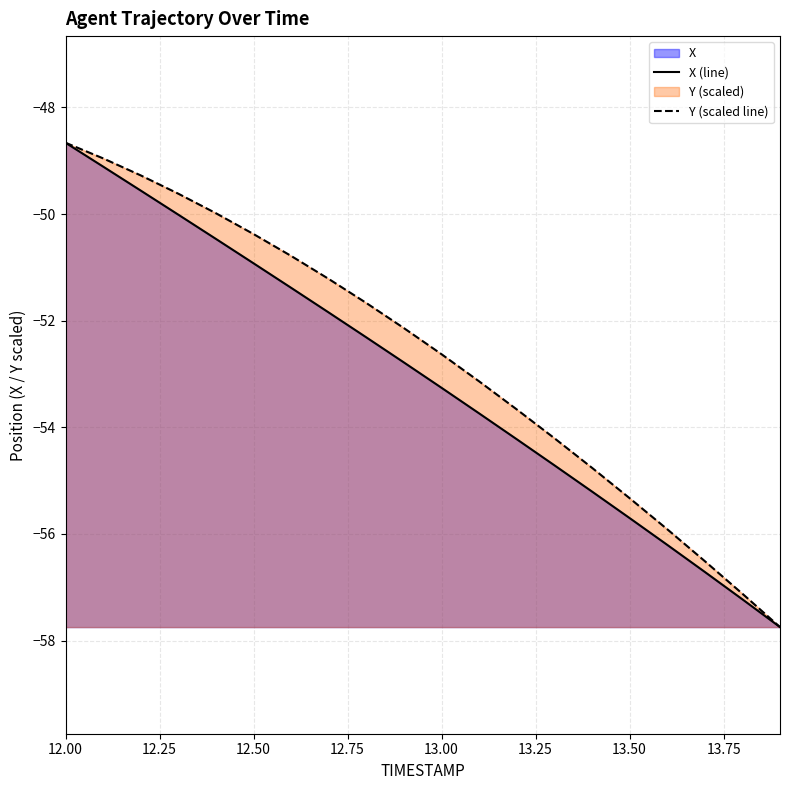

What is the difference between the highest and lowest values at 12.2?

0.3